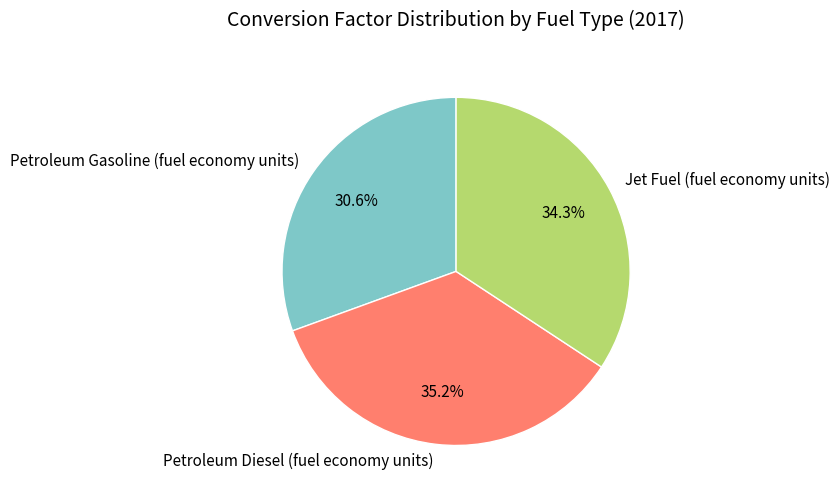

Between Jet Fuel (fuel economy units) and Petroleum Diesel (fuel economy units), which is larger?

Petroleum Diesel (fuel economy units)